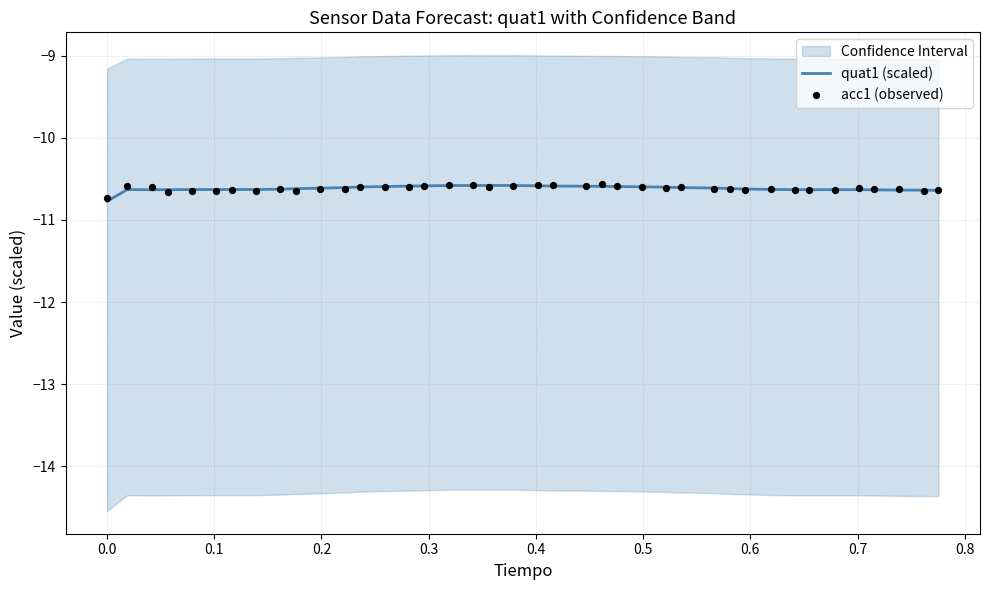

What is the maximum value for quat1 (scaled)?

-10.6